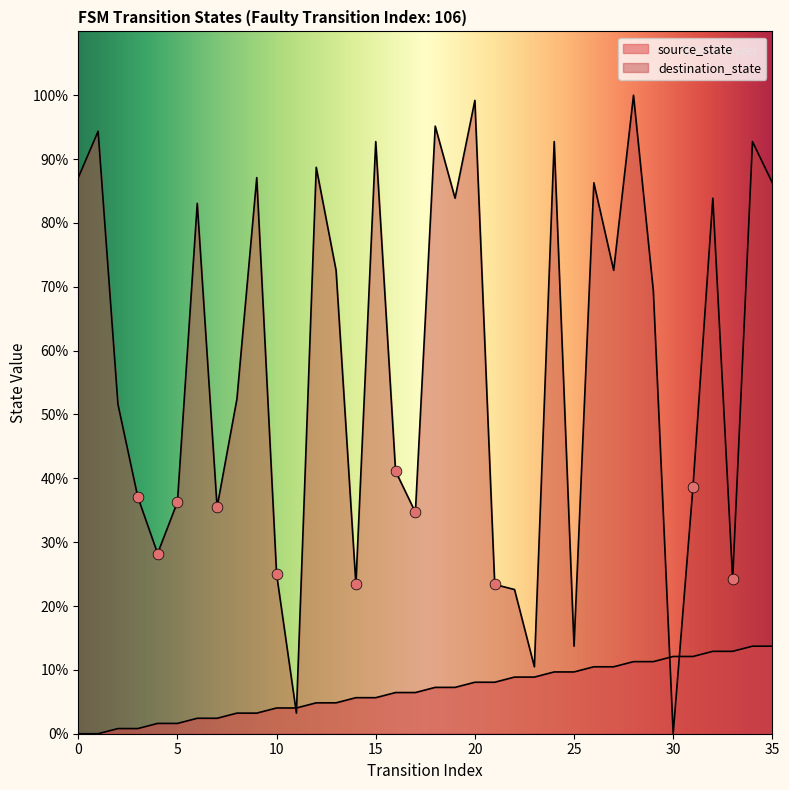

Which series contains the lowest Y value?

source_state